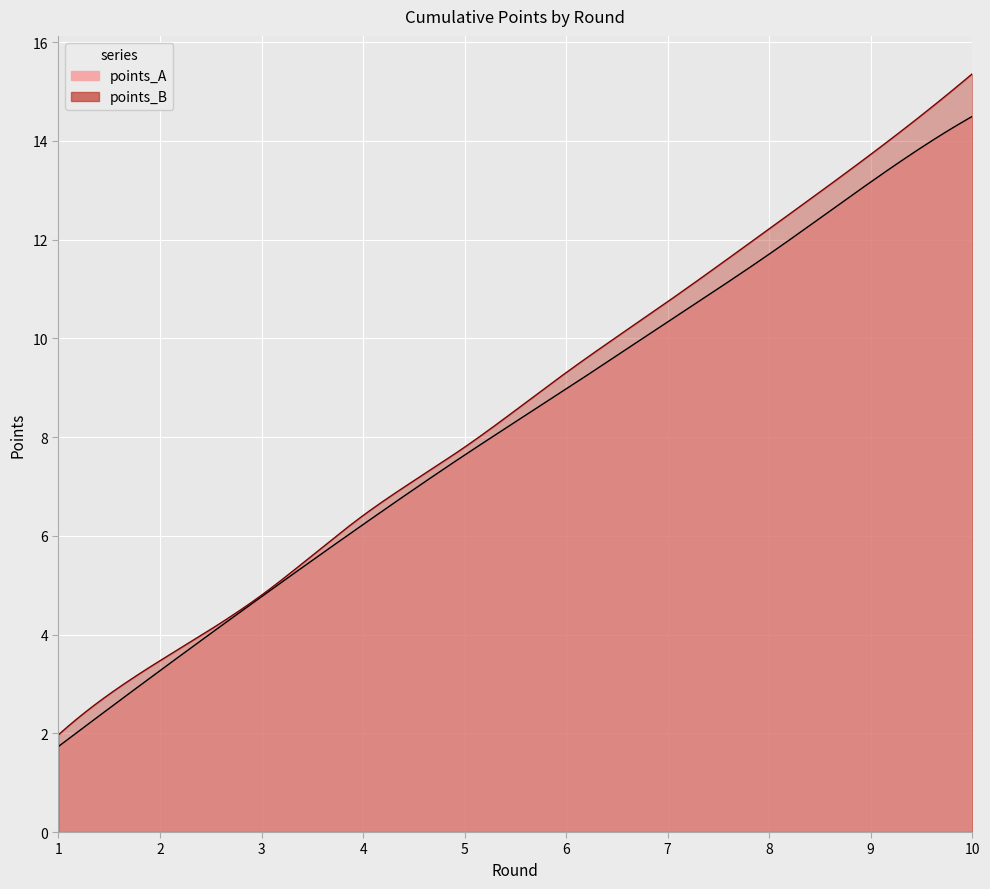

True or false: points_B has a value of 9.3 at 6.

True